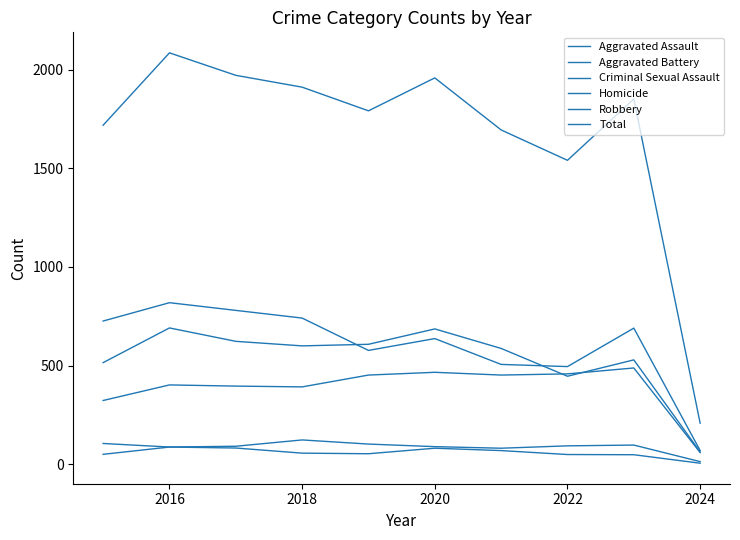

How many interior local peaks does the Aggravated Assault series have?

3